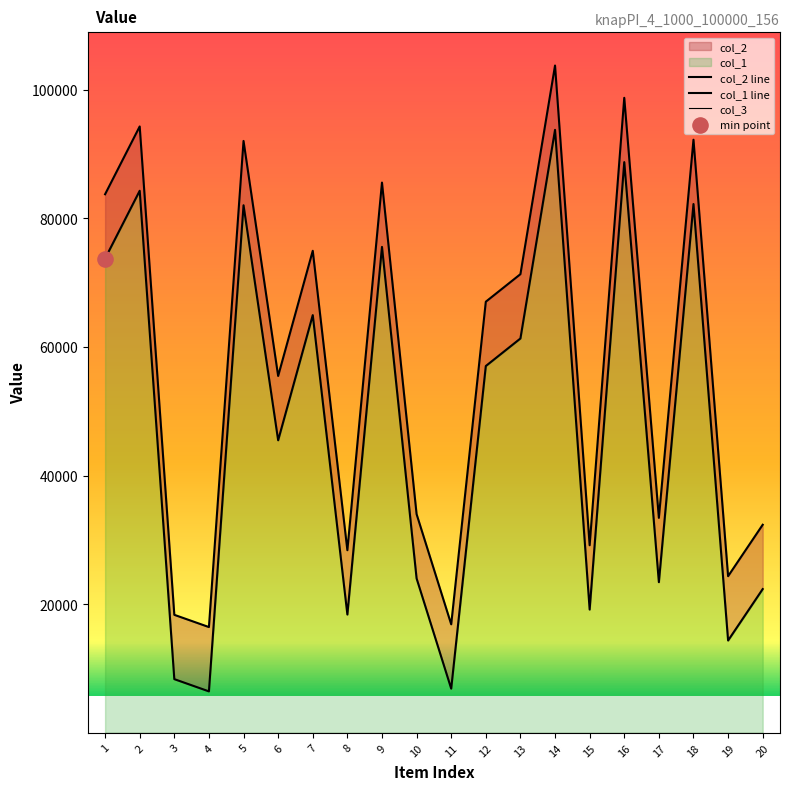

Which series reaches the maximum Y coordinate?

col_2 line